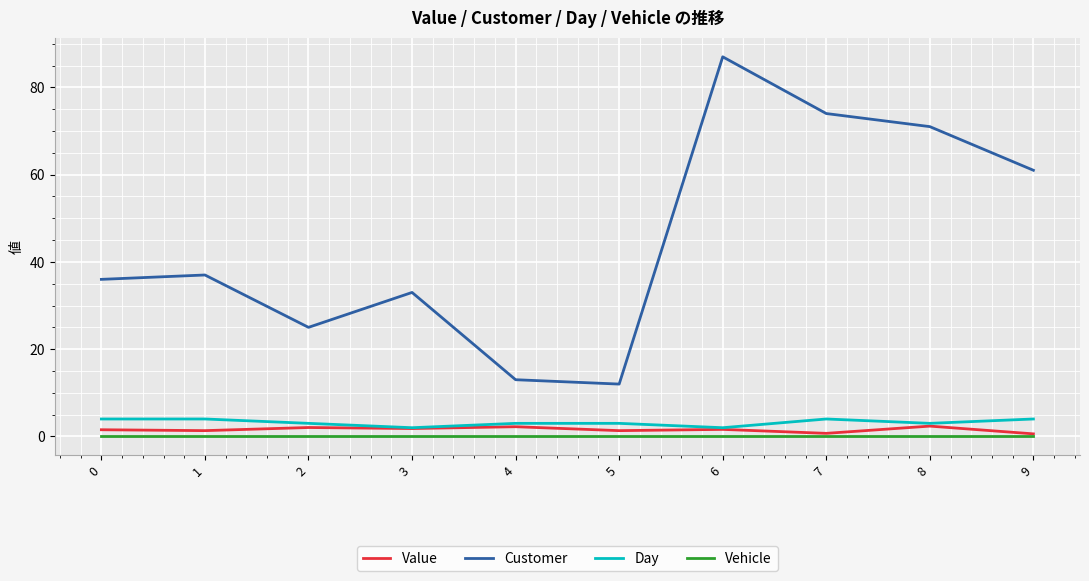

True or false: Vehicle and Day cross at least once.

False